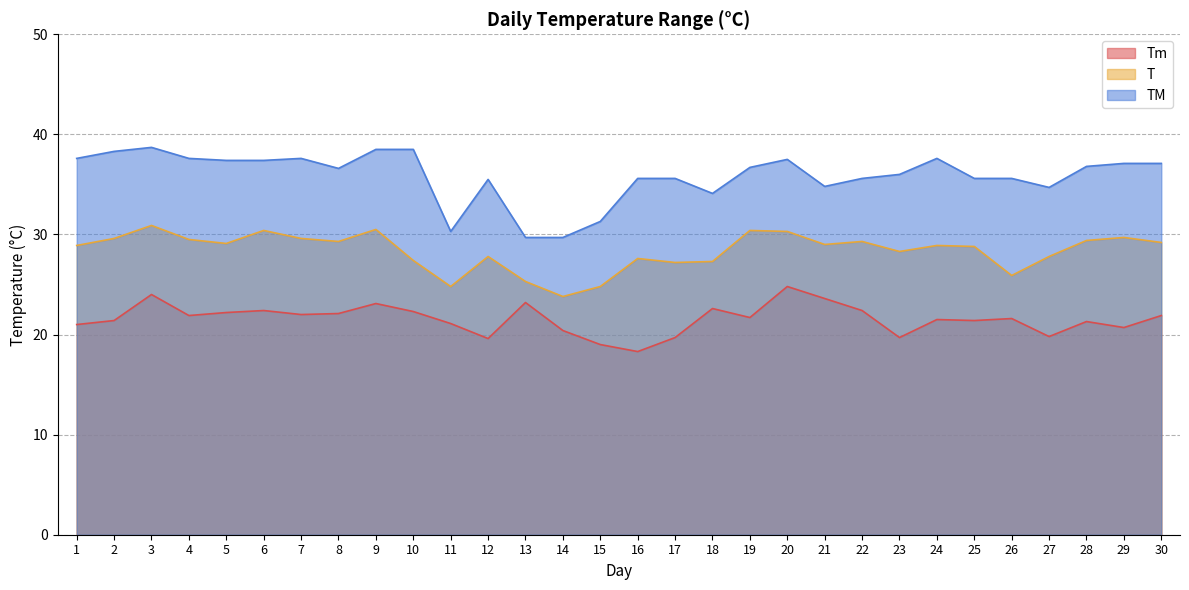

True or false: TM and T cross at least once.

False